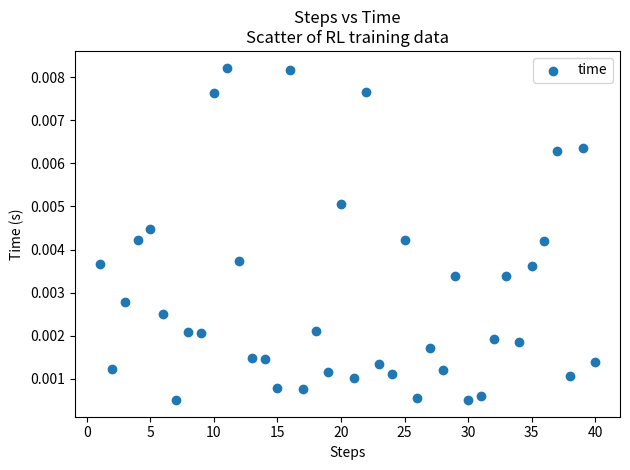

What is the range of X values (max minus min)?

39.0